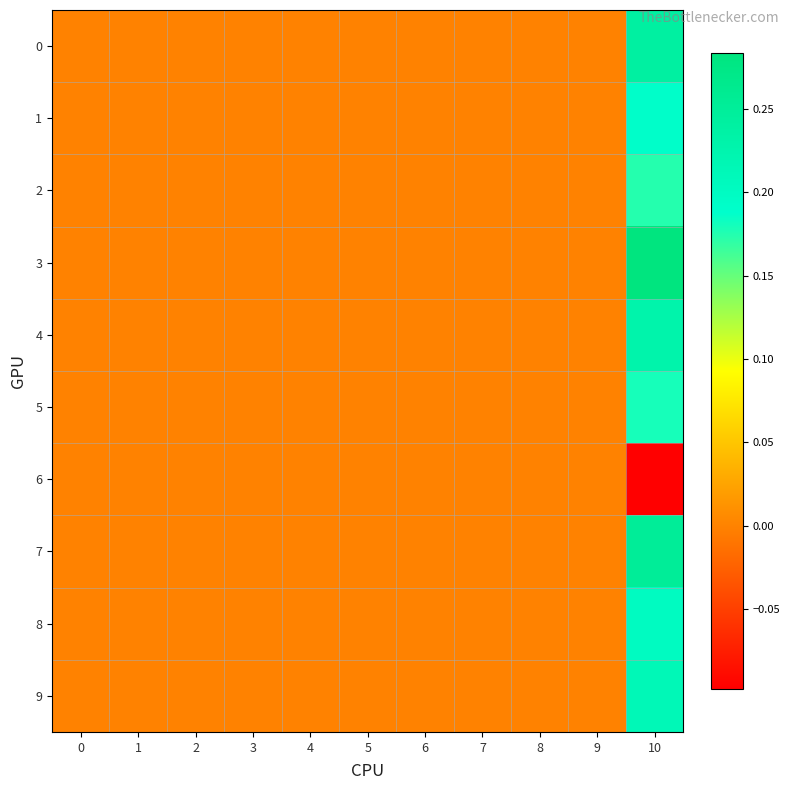

Which series has the widest spread of values?

3